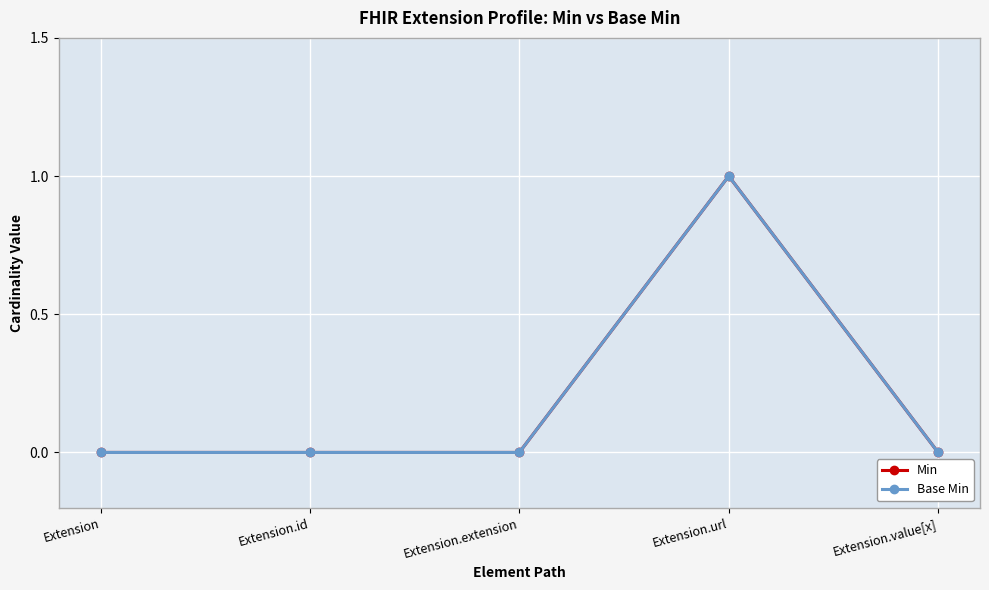

List the labels in order of Base Min value, smallest first.

Extension, Extension.id, Extension.extension, Extension.value[x], Extension.url